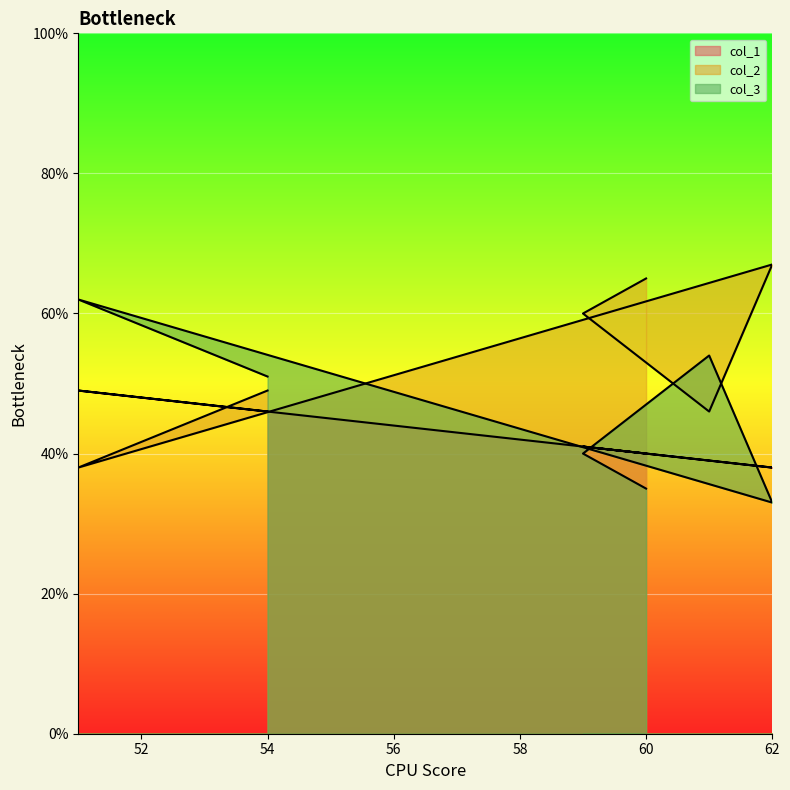

How many data points in col_2 are less than 60?

3